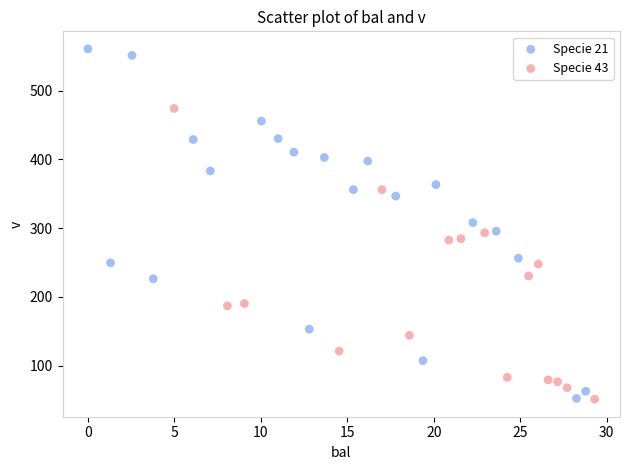

What are all the series names shown in the legend?

Specie 21, Specie 43